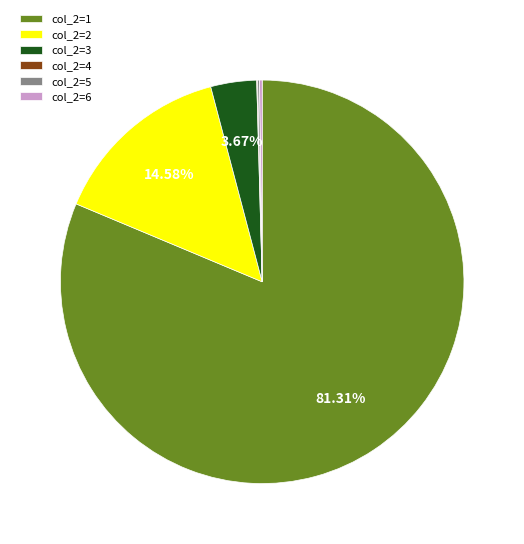

Between col_2=2 and col_2=1, which is larger?

col_2=1